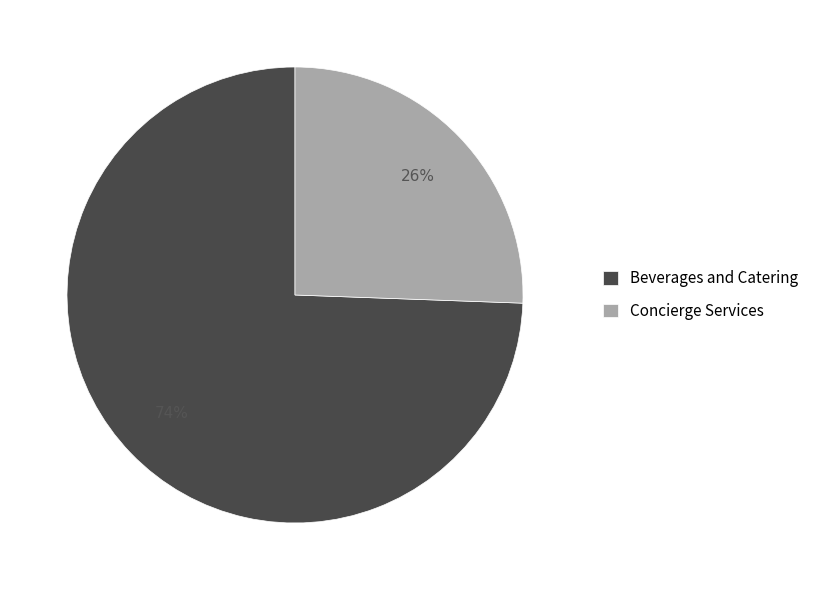

Is it true that Concierge Services is 26% of the pie?

True